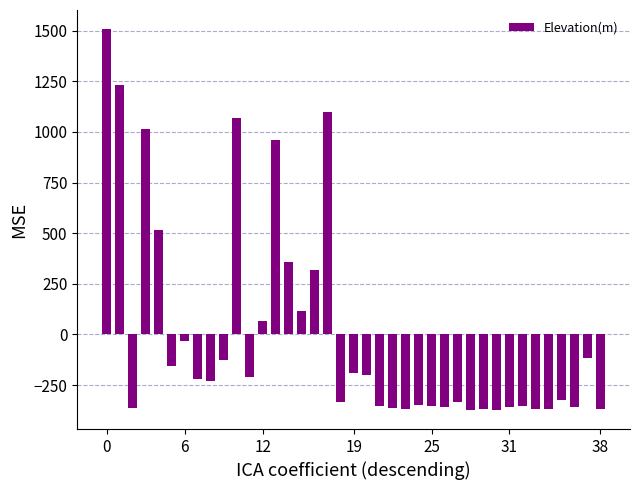

What is the maximum value shown in the chart?

1507.4